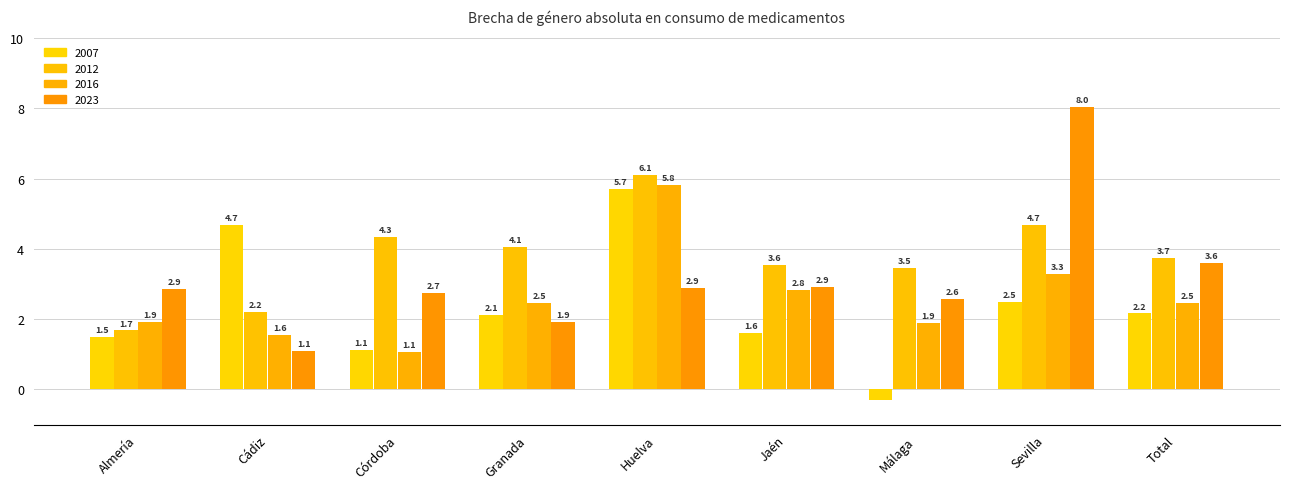

List the series in order of their overall mean, lowest first.

2007, 2016, 2023, 2012